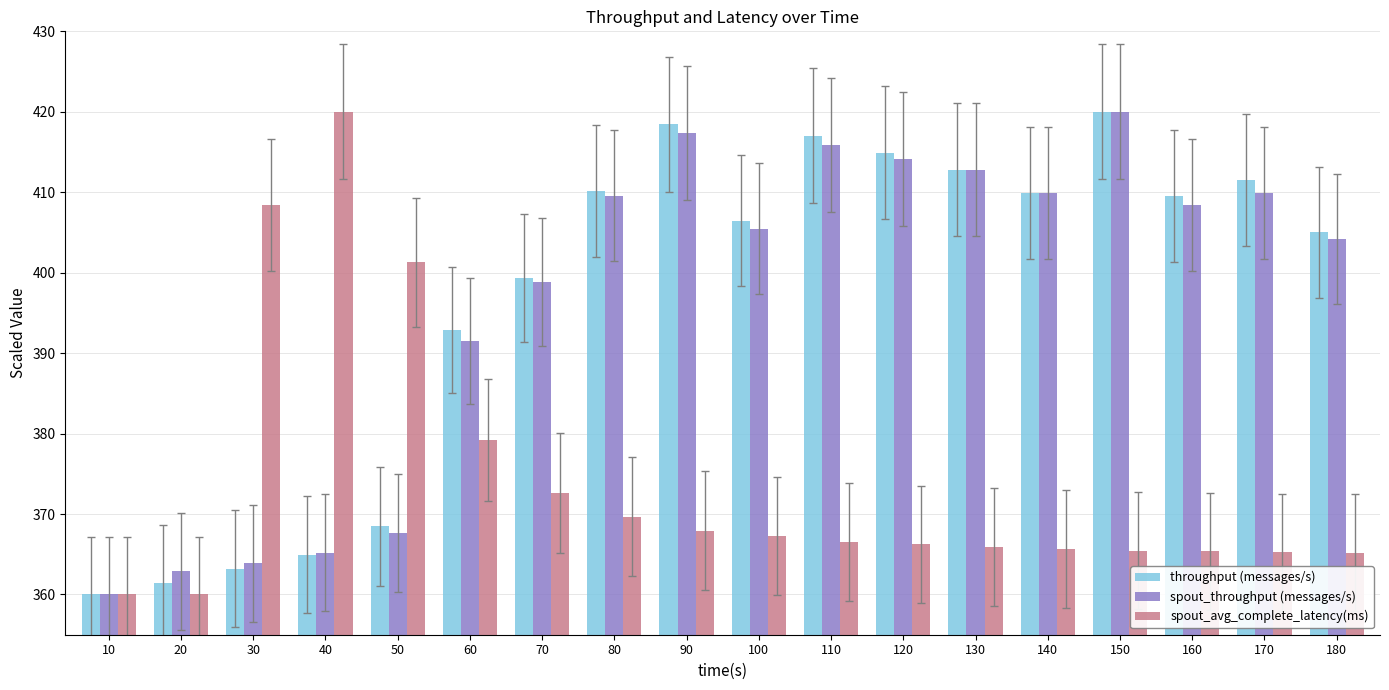

What is the highest value of the spout_avg_complete_latency(ms) series?

420.0